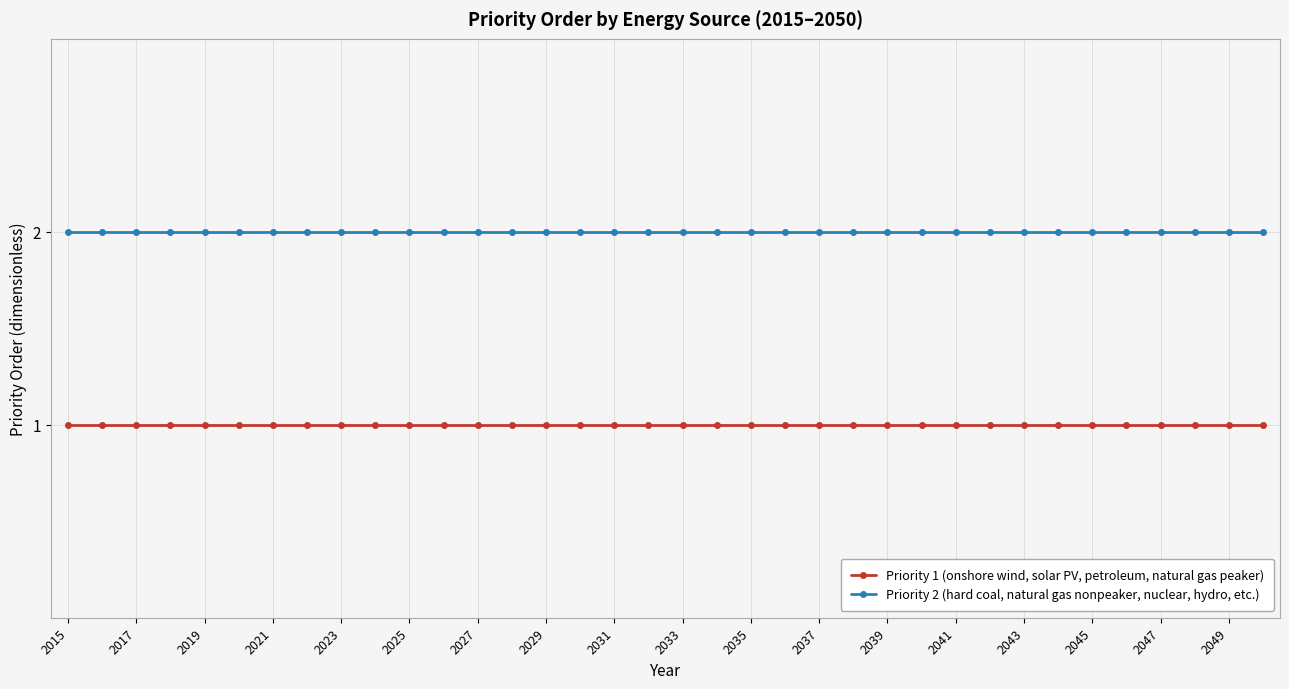

True or false: Priority 2 (hard coal, natural gas nonpeaker, nuclear, hydro, etc.) and Priority 1 (onshore wind, solar PV, petroleum, natural gas peaker) intersect in this chart.

False